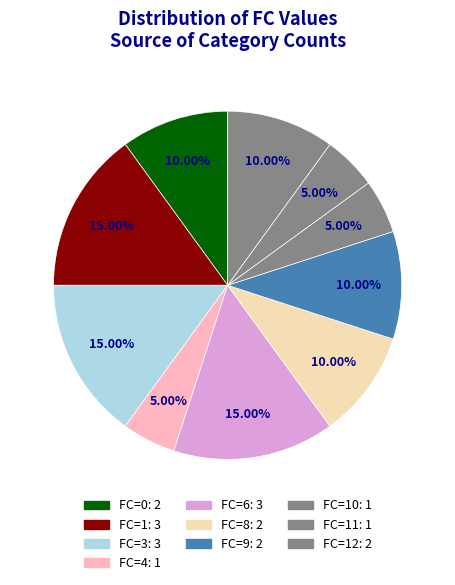

Which slice is the smallest?

4